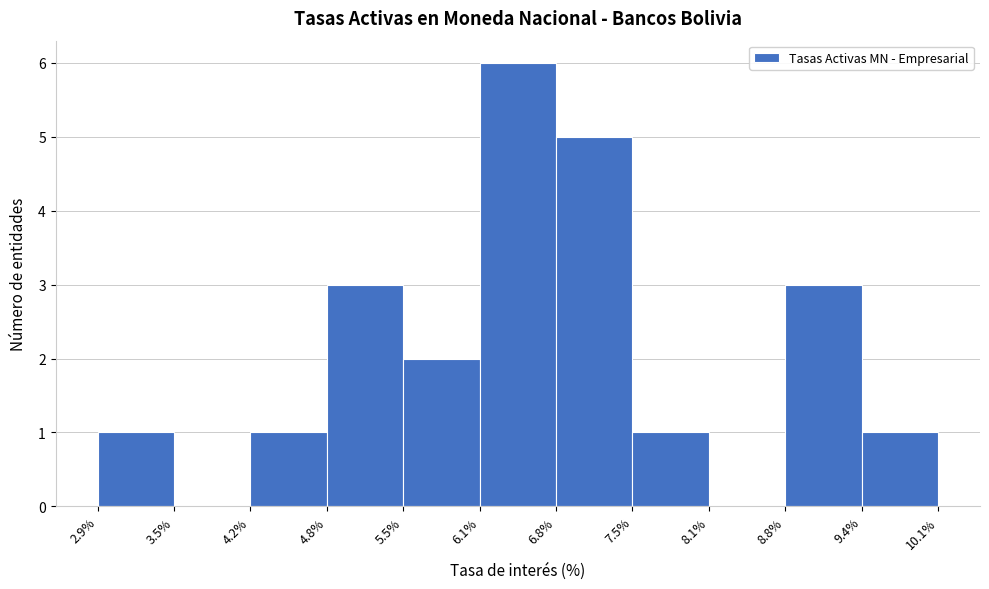

Reading left to right, list every bar in this chart as the range it spans on the x-axis followed by its height. The values are not printed on the chart, so give them approximately, as read against the axis.

2.9% to 3.5%: 1
3.5% to 4.2%: 0
4.2% to 4.8%: 1
4.8% to 5.5%: 3
5.5% to 6.1%: 2
6.1% to 6.8%: 6
6.8% to 7.5%: 5
7.5% to 8.1%: 1
8.1% to 8.8%: 0
8.8% to 9.4%: 3
9.4% to 10.1%: 1